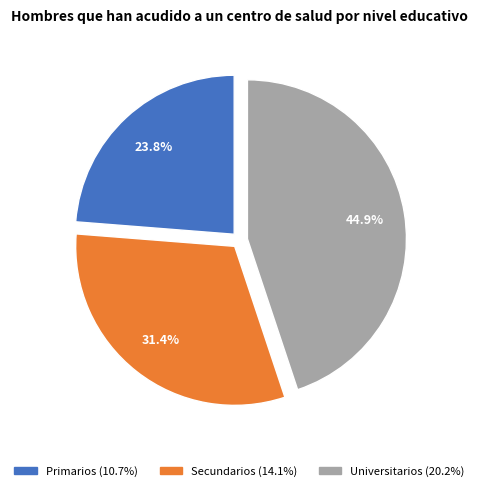

What percentage is the Secundarios slice, to the nearest percent?

31%